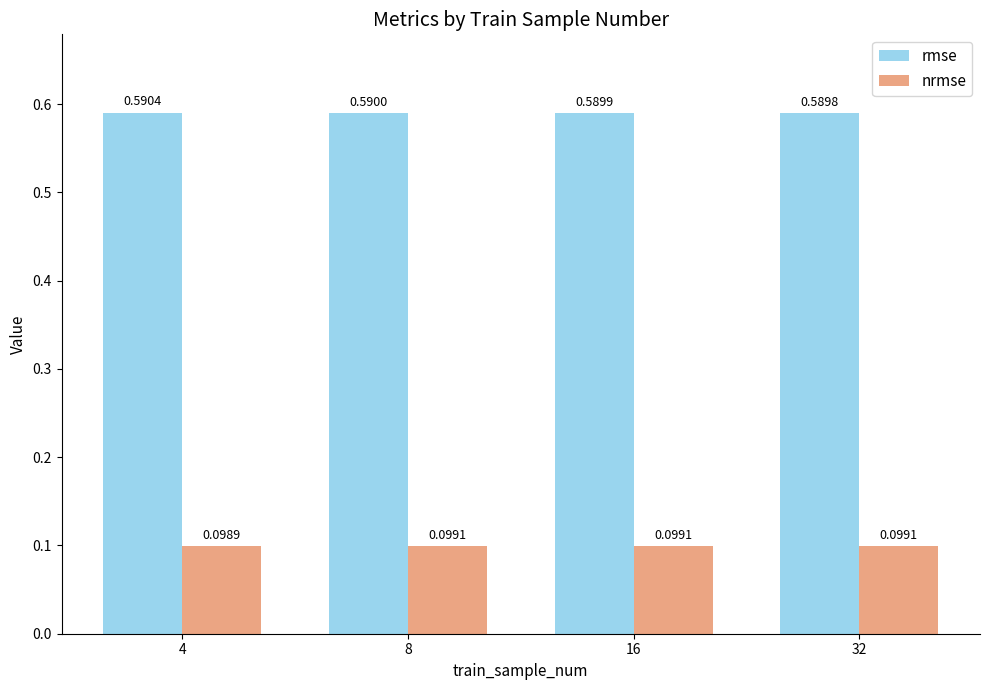

How many groups of bars are there?

4